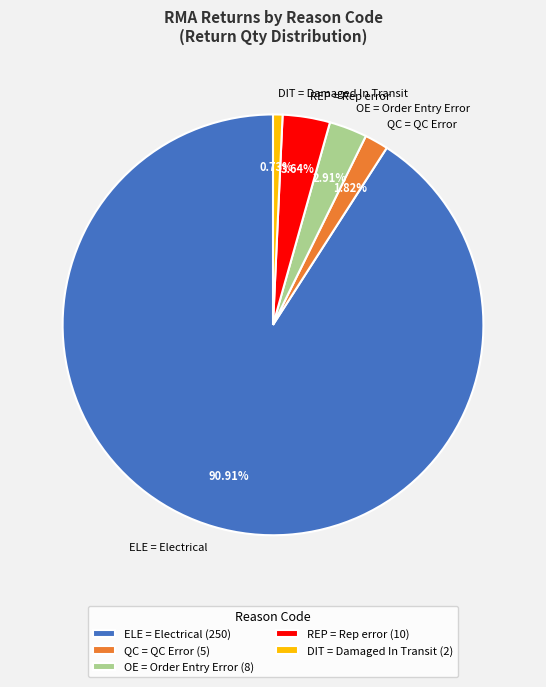

What percentage do ELE = Electrical and QC = QC Error together represent?

92.7%